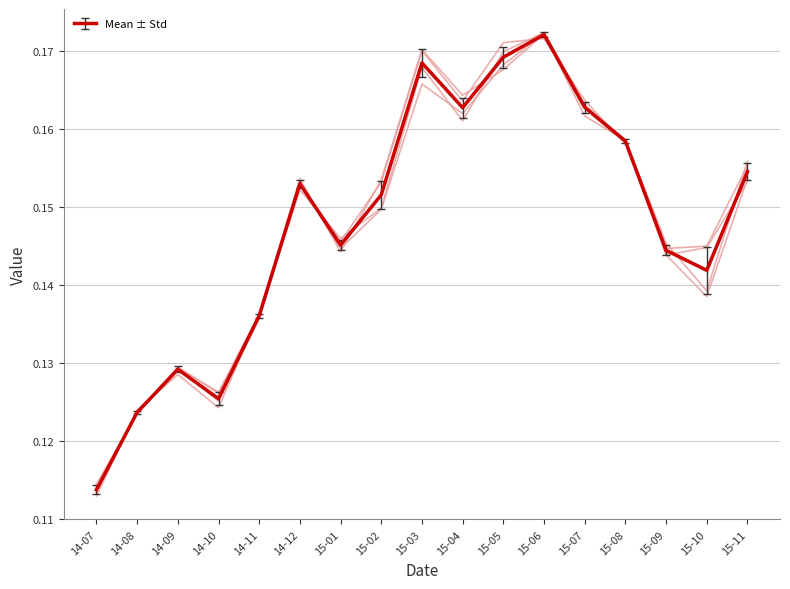

True or false: col_1 has a value of 0.2 at 15-04.

True